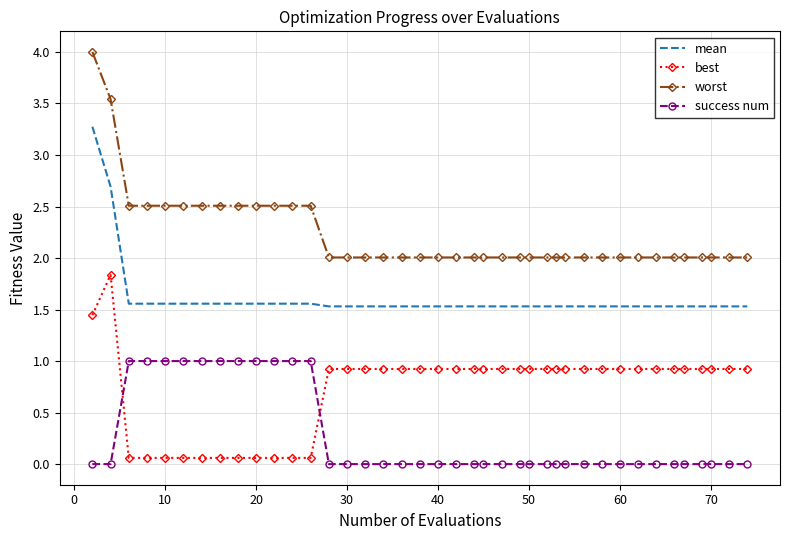

List the series in order of their overall mean, lowest first.

success num, best, mean, worst